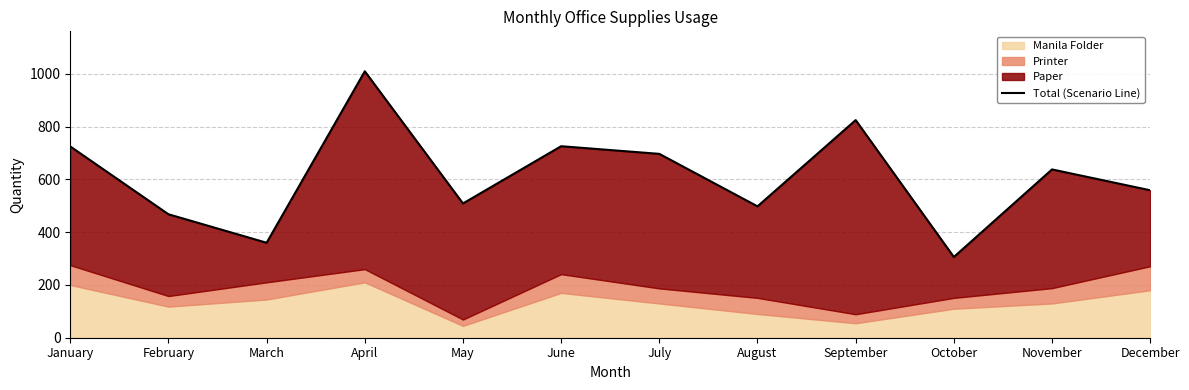

Reading left to right, extract all data points from this chart.

725	468	360	1010	509	726	697	498	825	306	638	559